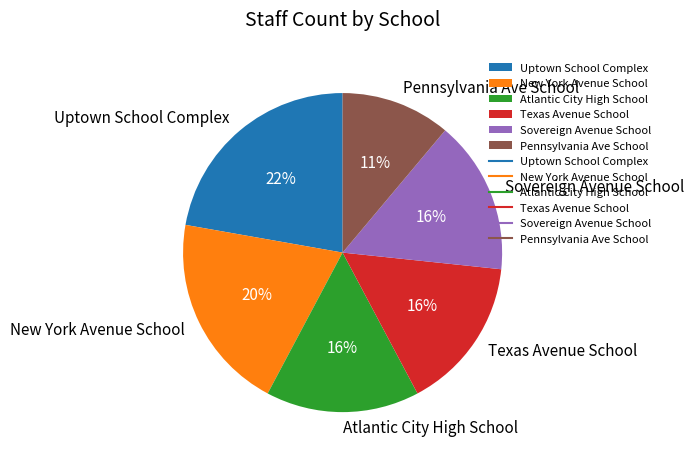

Which category has the biggest portion of the pie?

Uptown School Complex